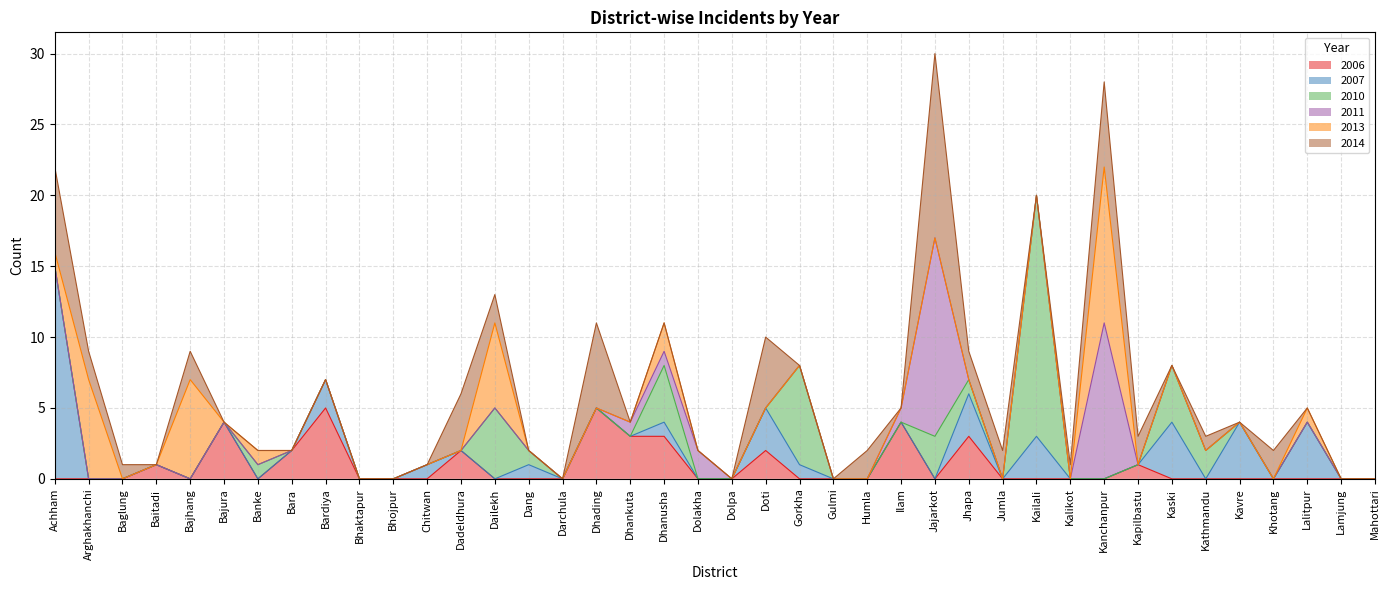

At which label is 2013 closest to 5?

Dailekh